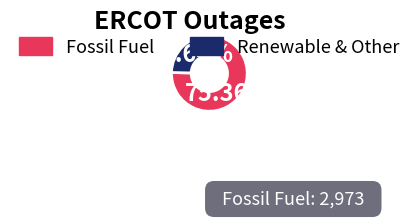

Is Renewable & Other the majority of the pie?

No